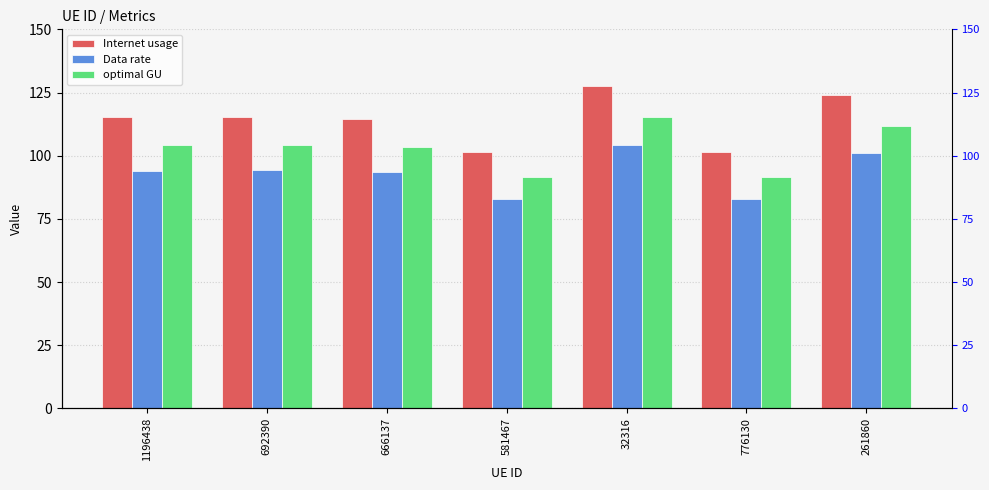

At which label is Data rate closest to 93?

666137